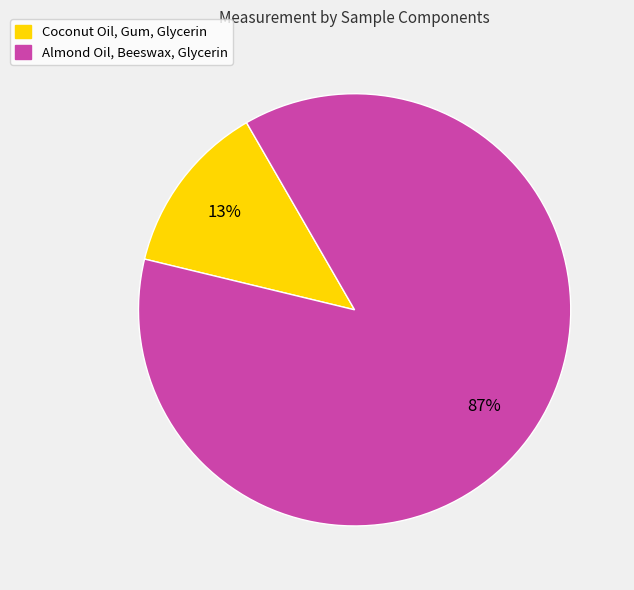

What is the majority slice?

Almond Oil, Beeswax, Glycerin